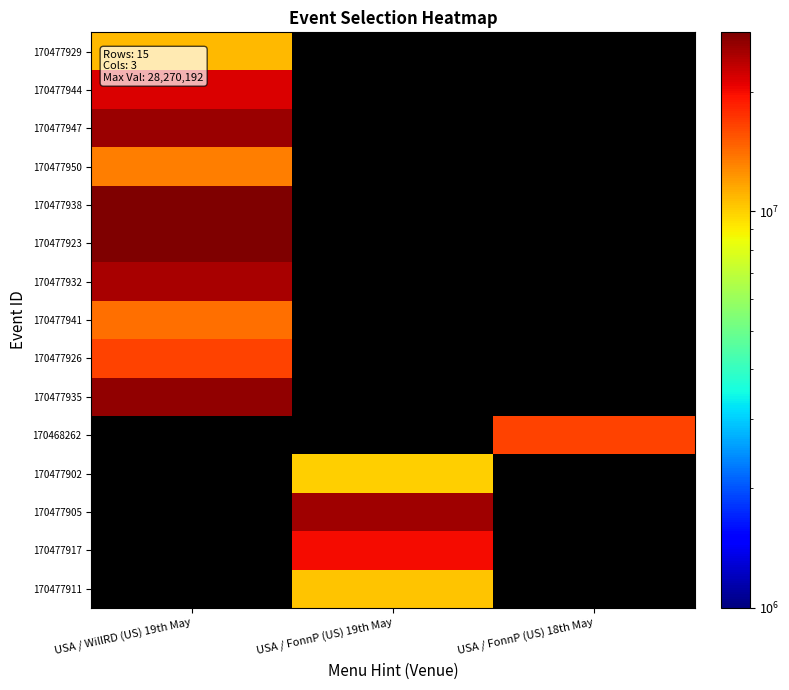

Where is 170477938 nearest to the value 28251669?

USA / WillRD (US) 19th May